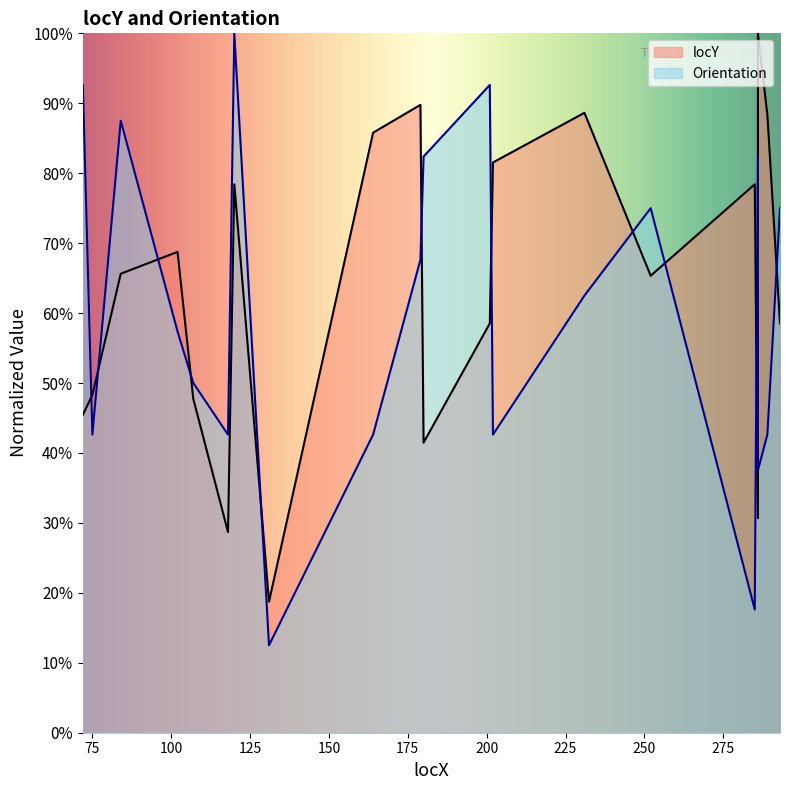

True or false: locY and Orientation cross at least once.

True